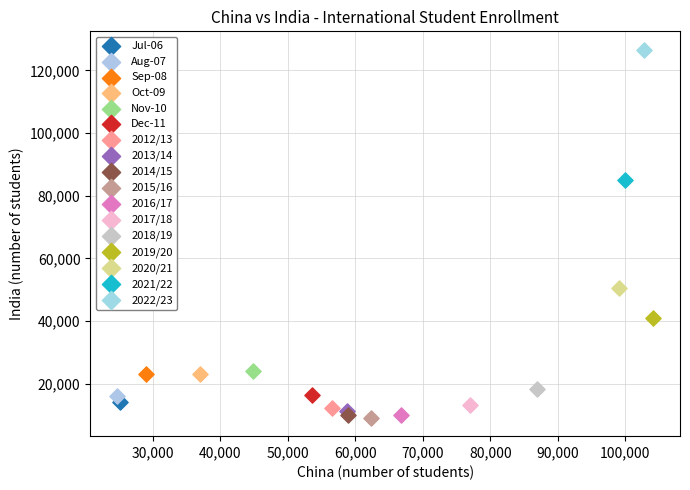

What are all the series names shown in the legend?

Jul-06, Aug-07, Sep-08, Oct-09, Nov-10, Dec-11, 2012/13, 2013/14, 2014/15, 2015/16, 2016/17, 2017/18, 2018/19, 2019/20, 2020/21, 2021/22, 2022/23